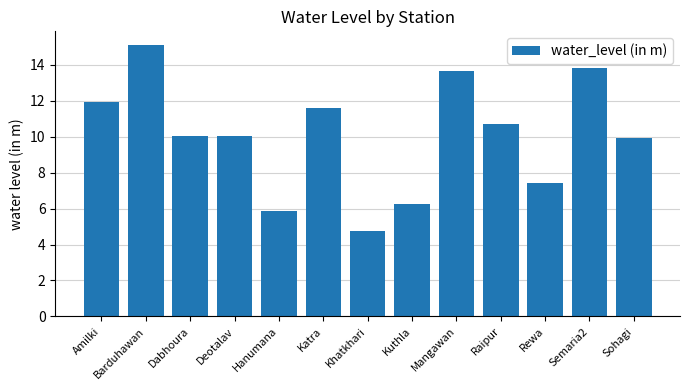

What is the difference between the values at Dabhoura and Hanumana?

4.2